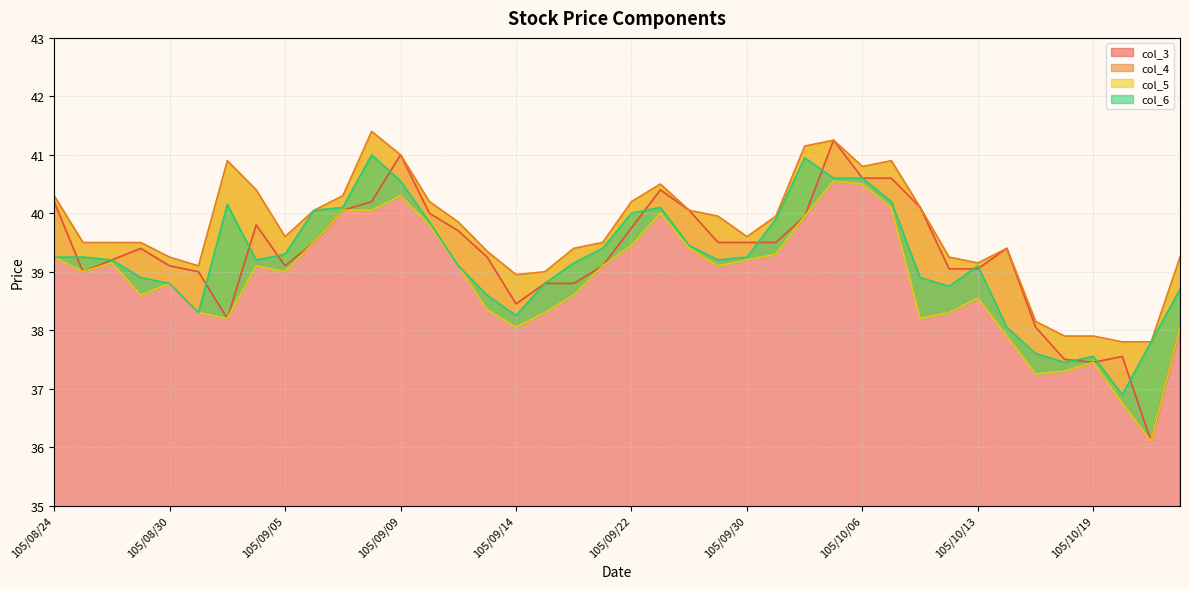

At which category is the sum across all series the highest?

105/10/05